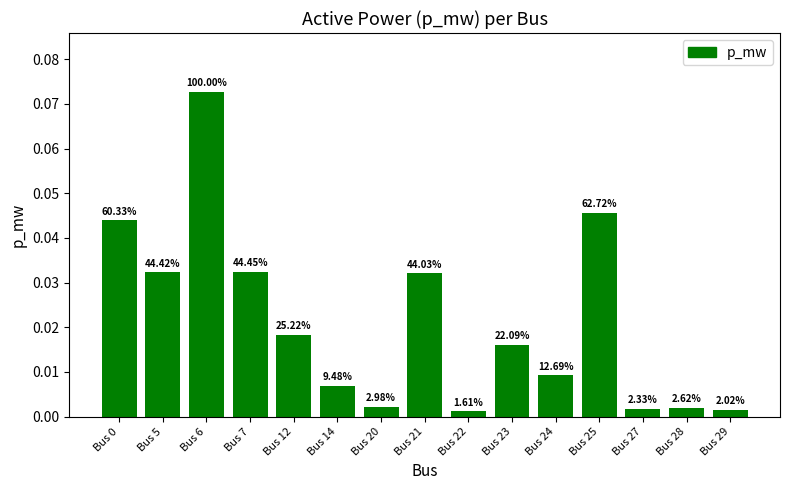

Between Bus 12 and Bus 6, which is larger?

Bus 6